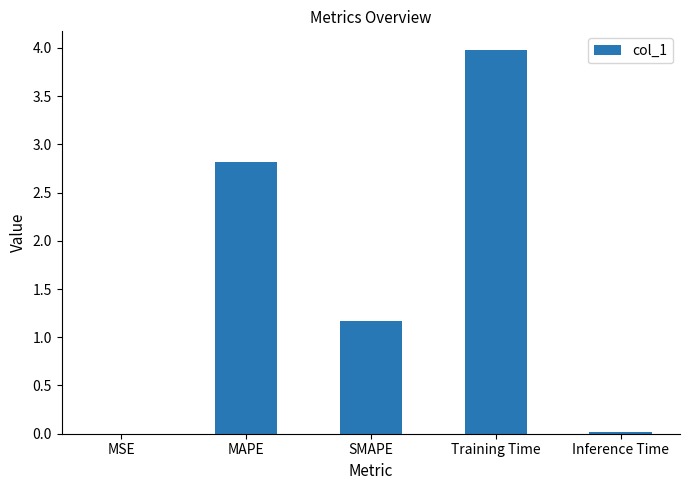

Are the bars horizontal?

No